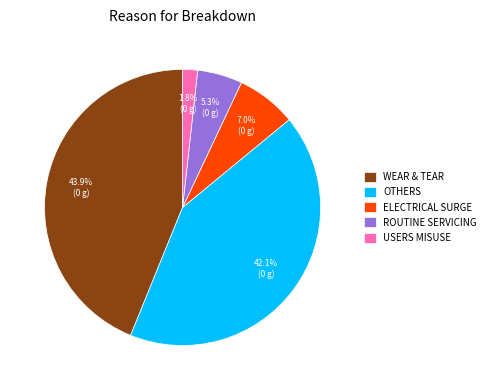

Rank the categories by value from lowest to highest.

USERS MISUSE, ROUTINE SERVICING, ELECTRICAL SURGE, OTHERS, WEAR & TEAR